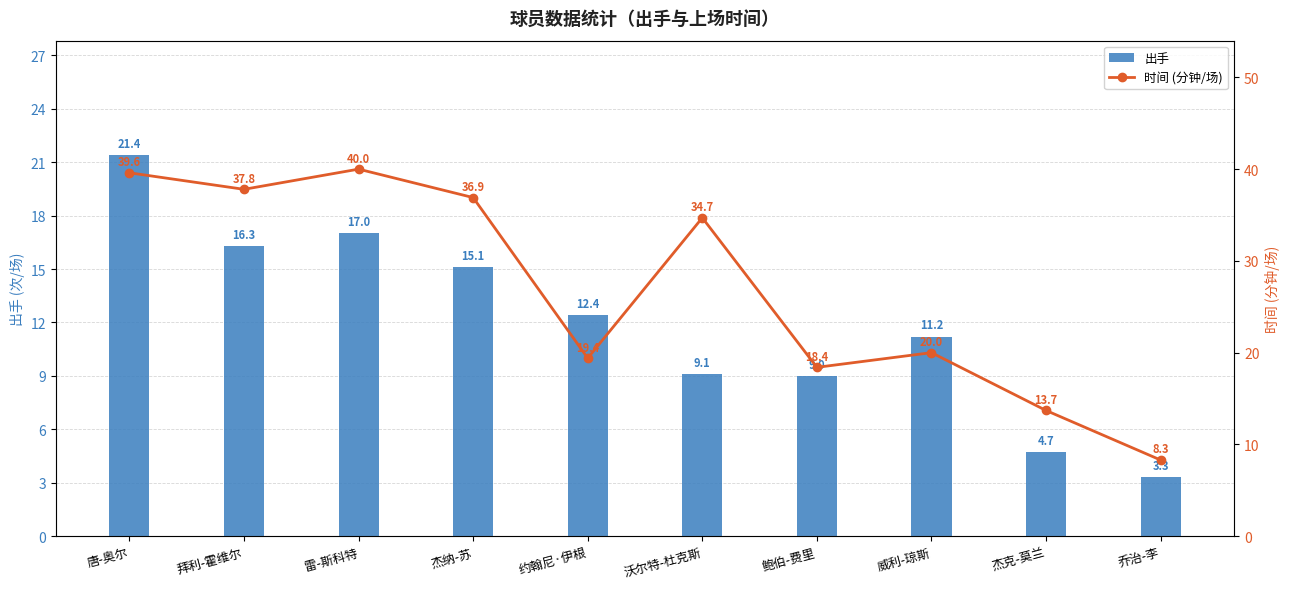

The 出手 series shows 1.2 at 杰克-莫兰. True or false?

False